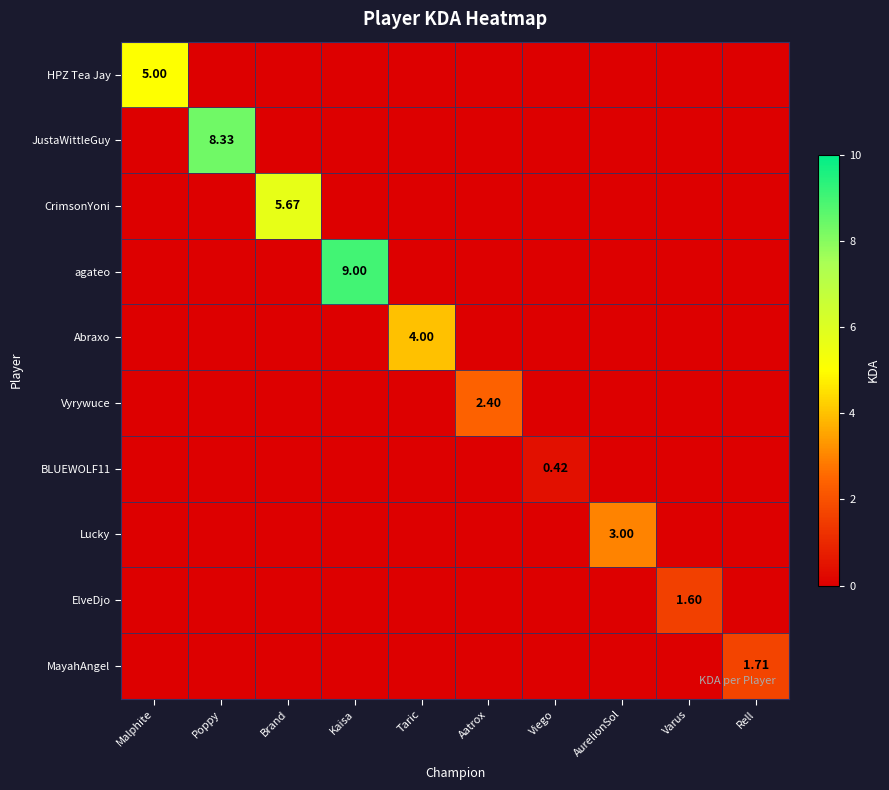

Count the number of categories in the chart.

10